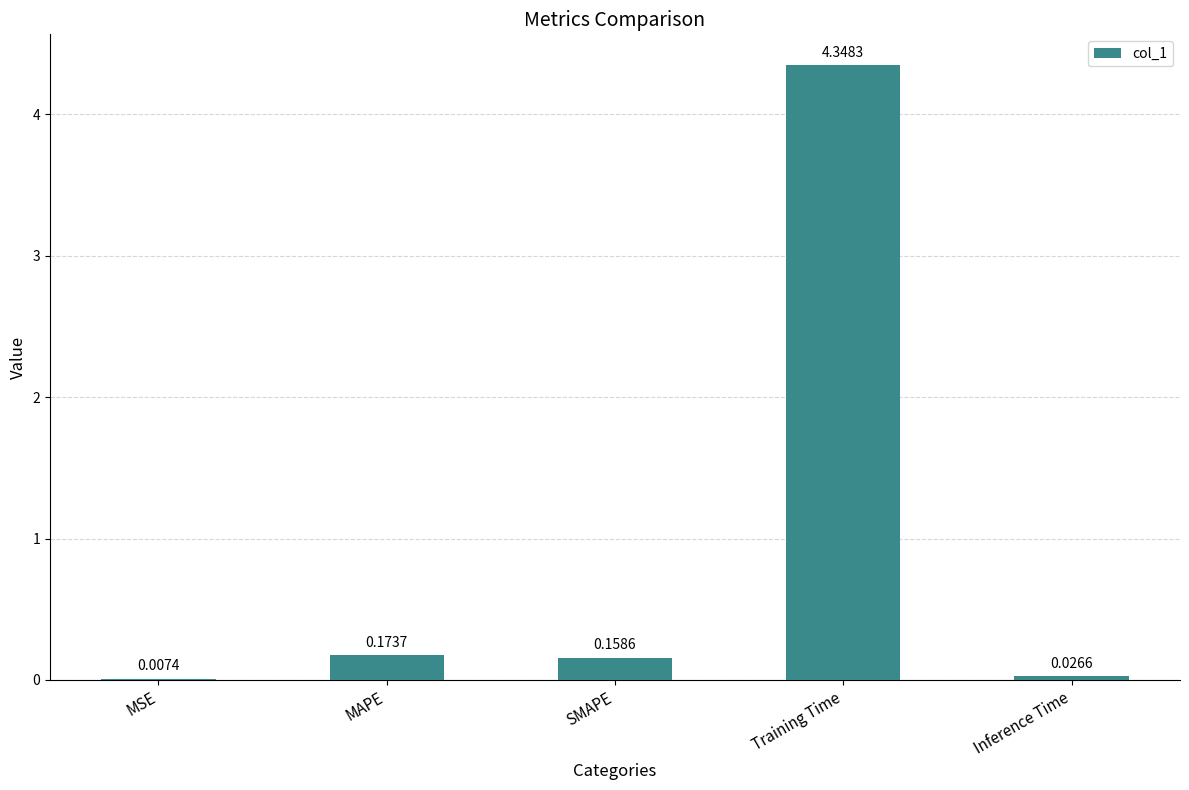

What is the sum of all values?

4.7